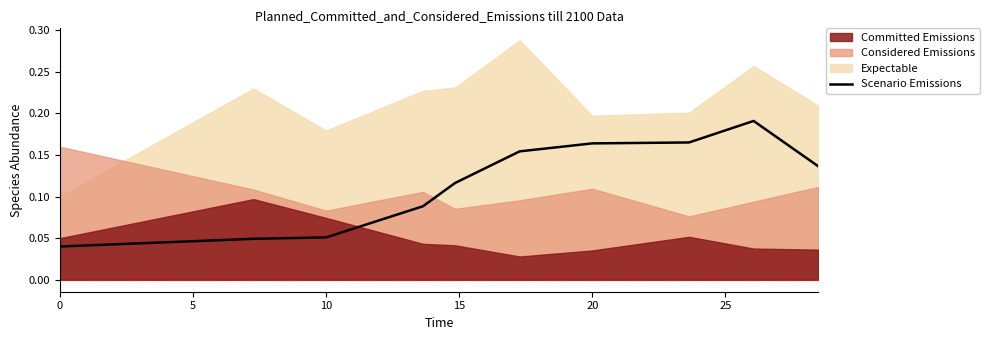

What is the value of the 9th point from the left?

0.2